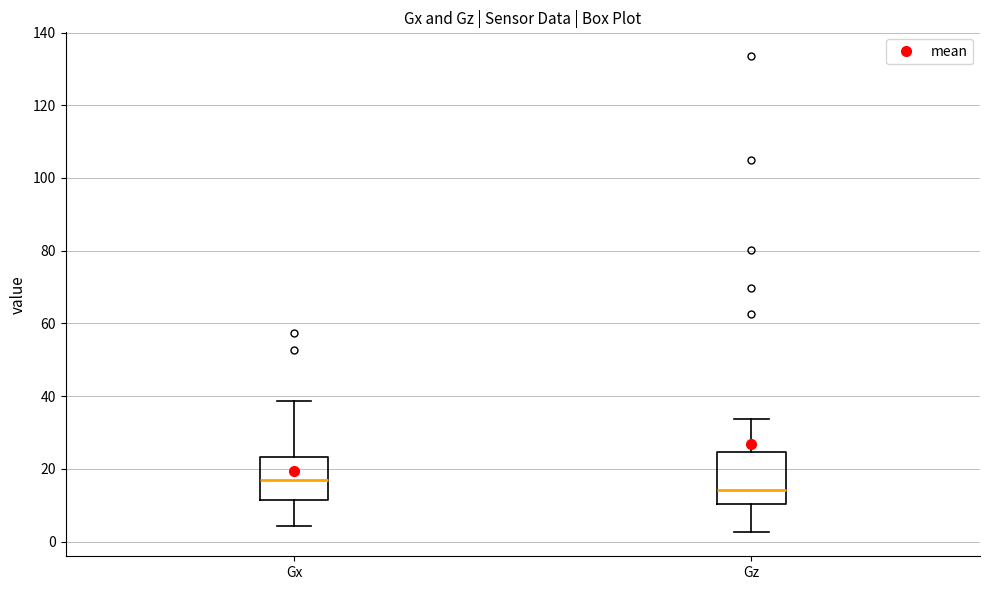

Which box has the highest median line?

Gx